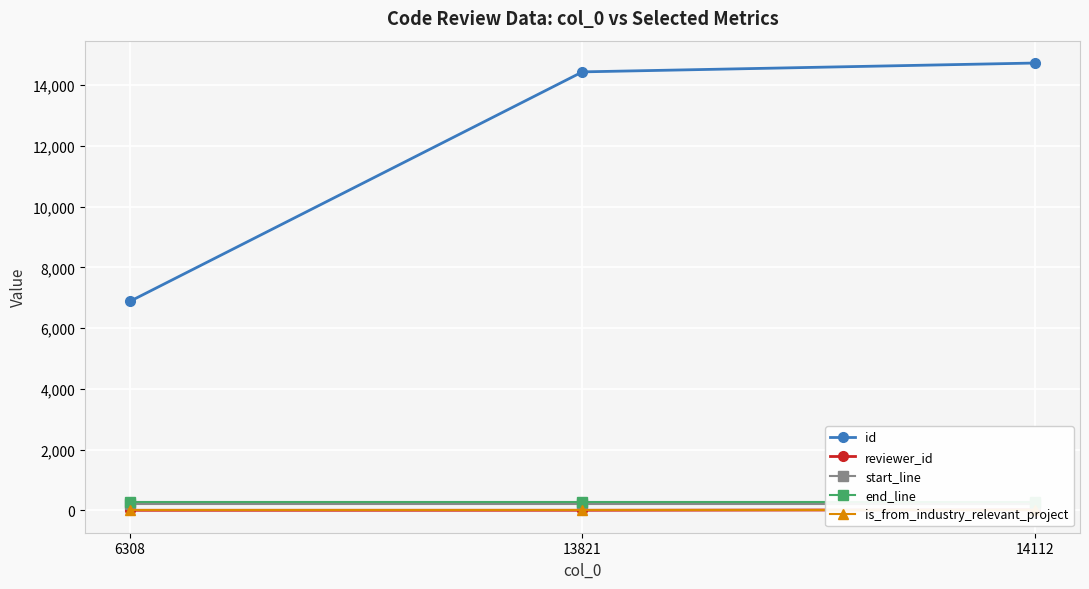

Where is start_line nearest to the value 213?

6308